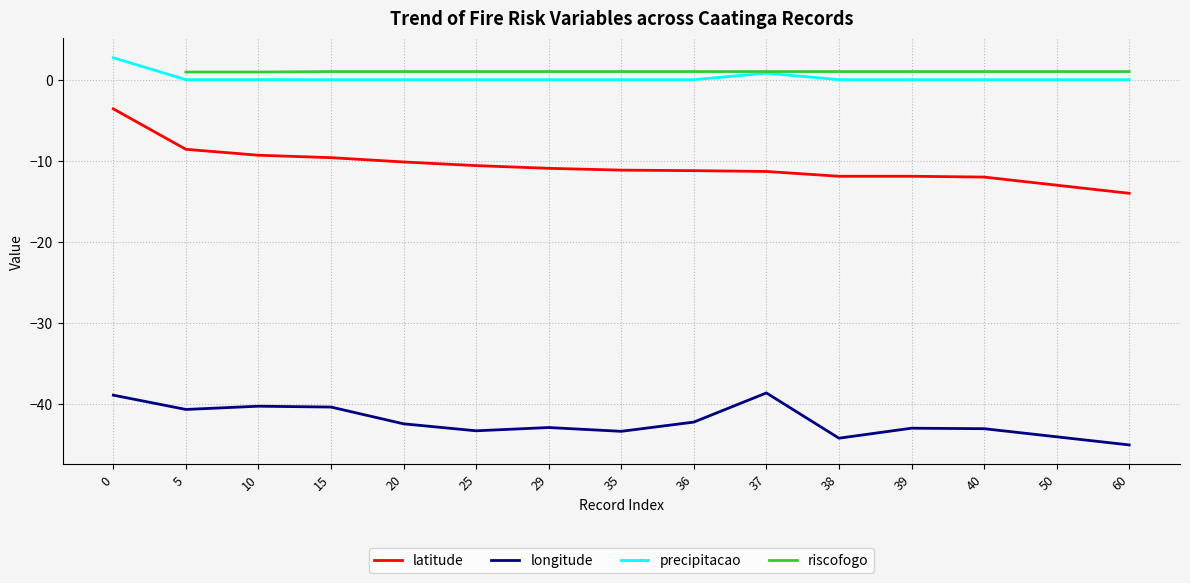

True or false: precipitacao and latitude intersect in this chart.

False